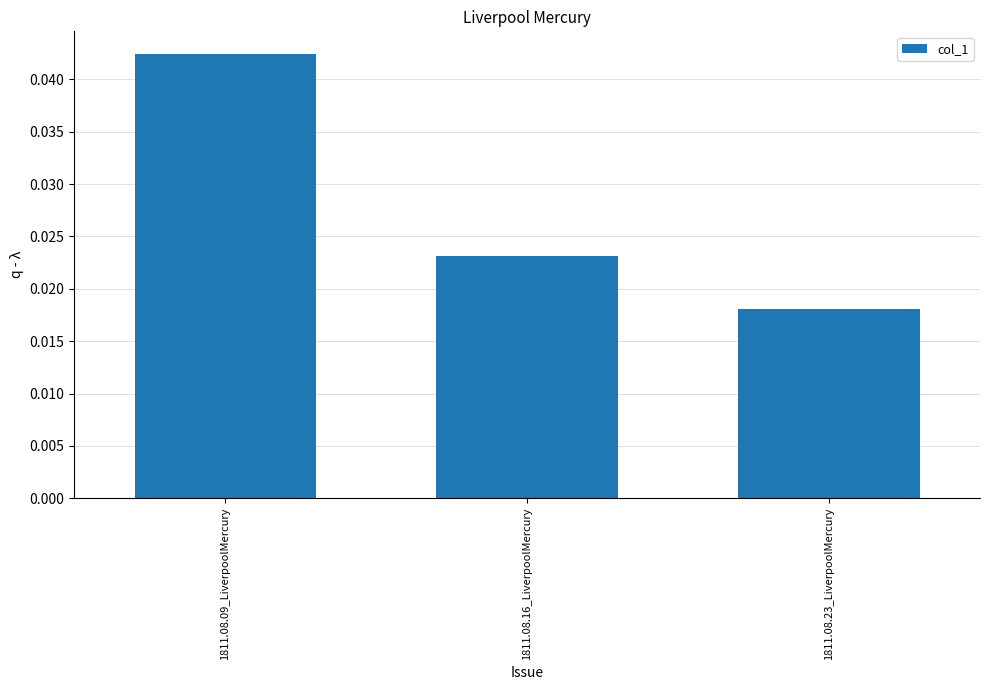

Which has a higher value, 1811.08.16_LiverpoolMercury or 1811.08.23_LiverpoolMercury?

1811.08.16_LiverpoolMercury